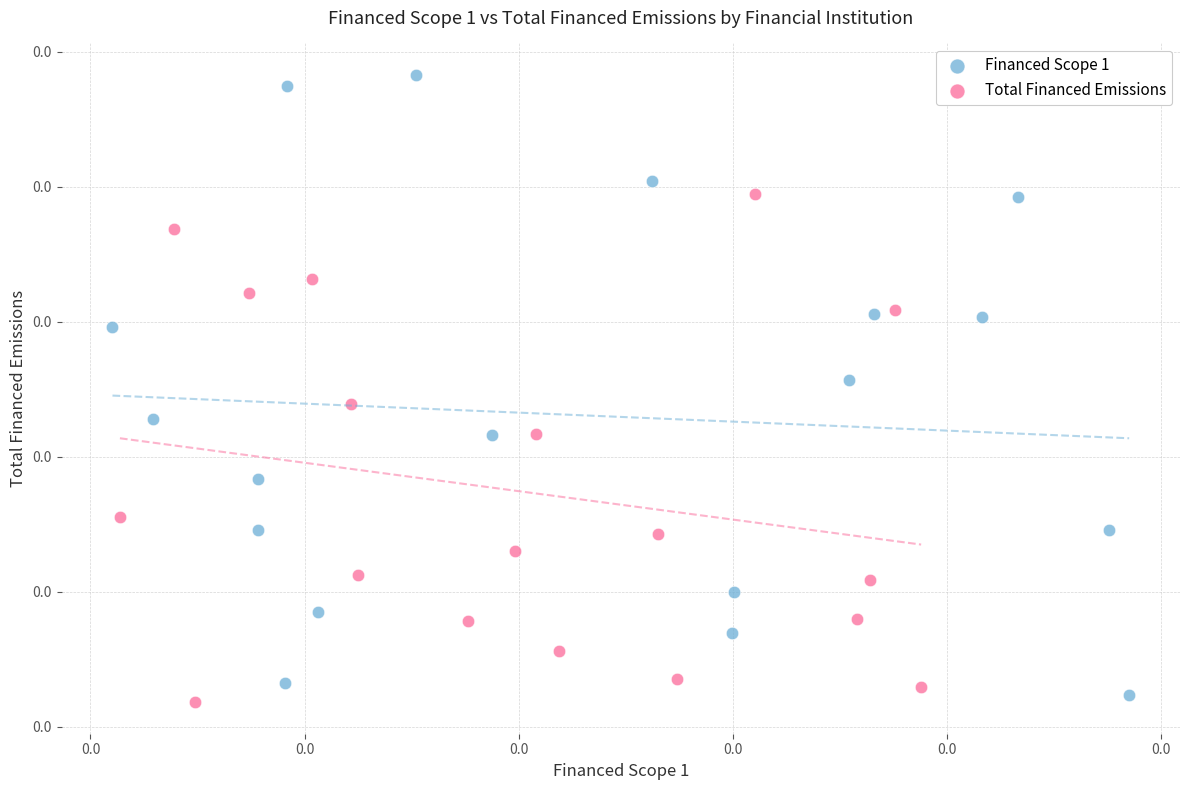

Which series has the widest spread of Y values?

Financed Scope 1